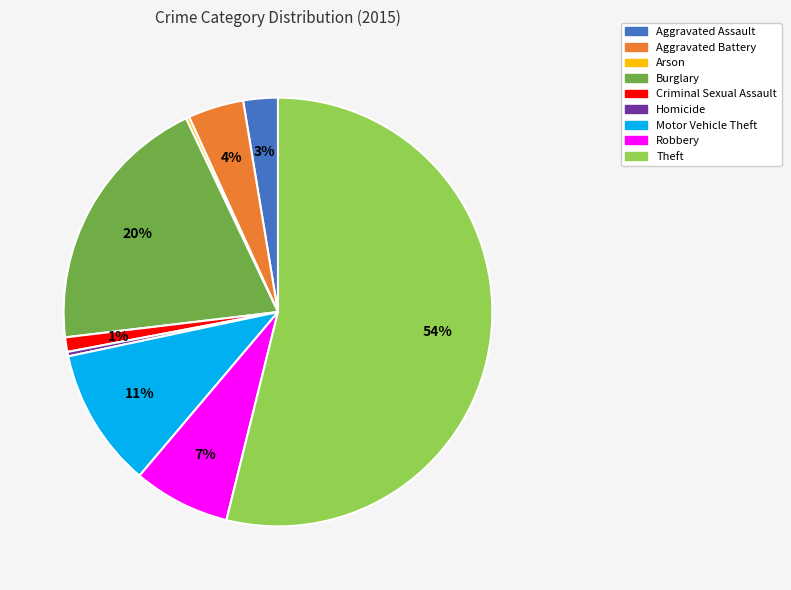

To the nearest percent, what is the average slice percentage?

11%